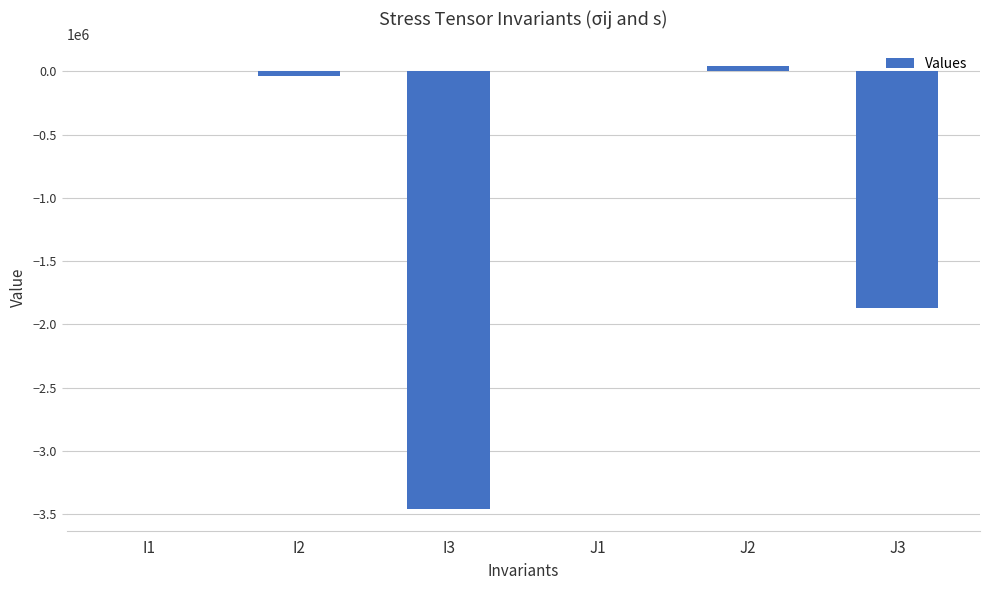

What is the change in value from I3 to J1?

+3456000